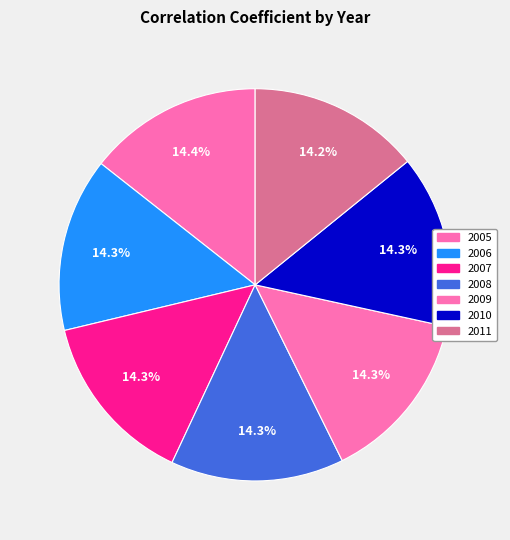

How many slices are in this pie chart?

7